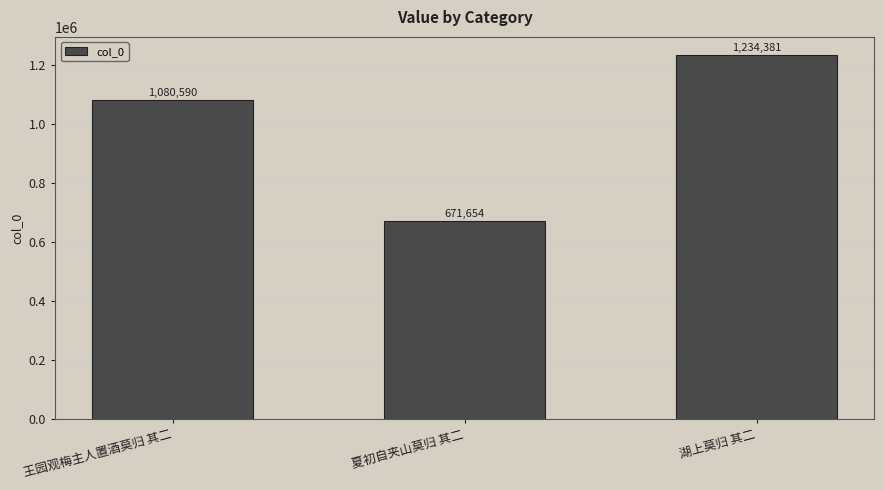

Rank the categories by value from lowest to highest.

夏初自夹山莫归 其二, 王园观梅主人置酒莫归 其二, 湖上莫归 其二